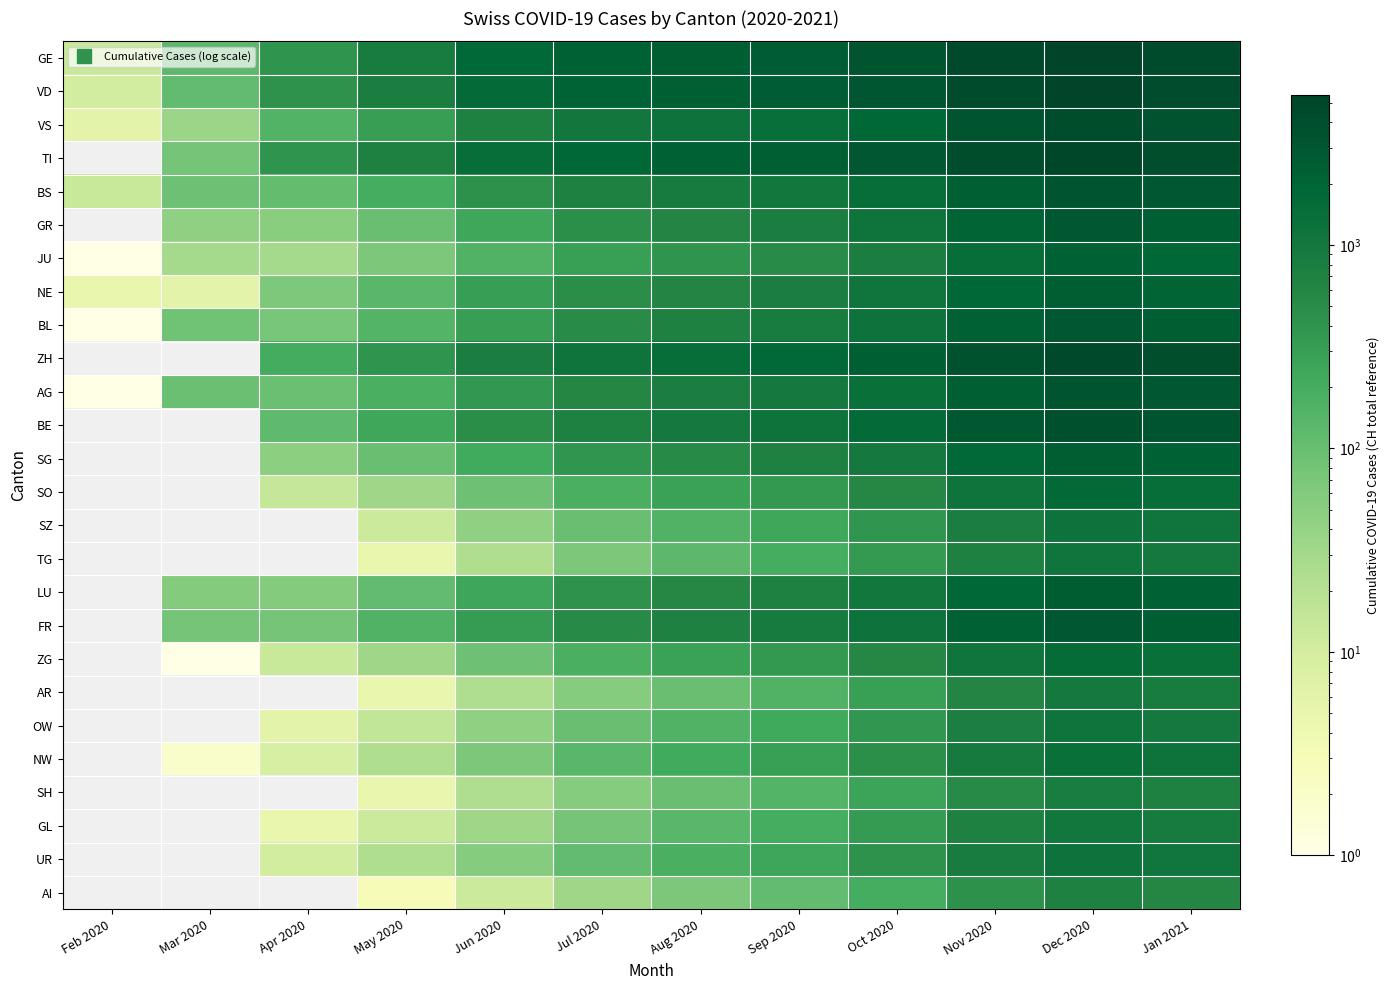

Which category has the lowest value across all series?

Feb 2020